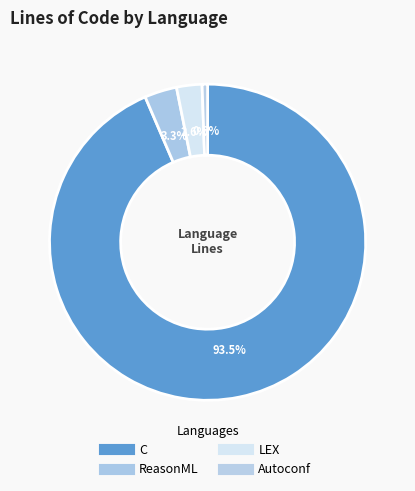

True or false: ReasonML accounts for 1% of the total.

False